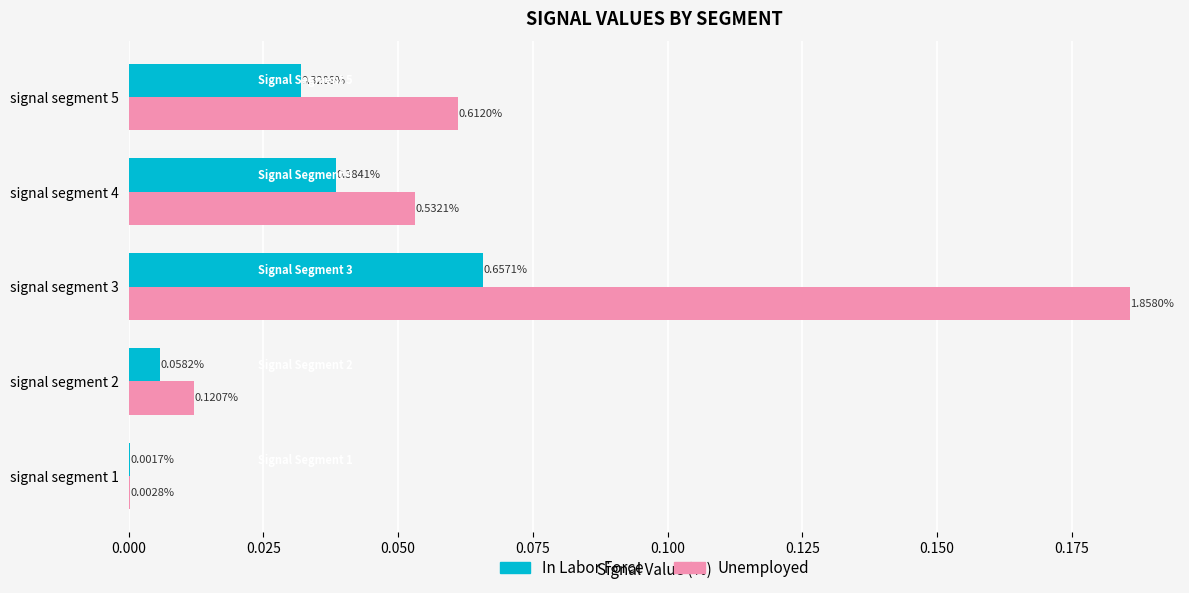

What are all the series names shown in the legend?

In Labor Force, Unemployed